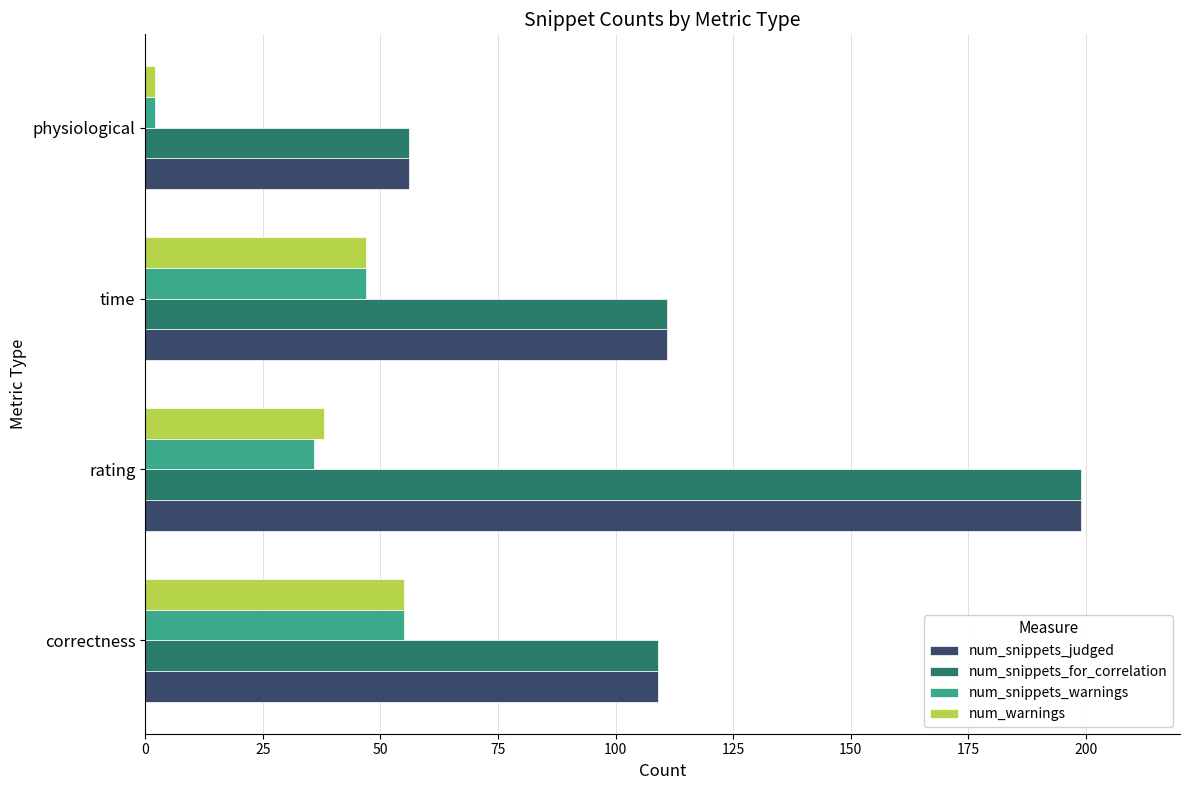

Which label corresponds to the smallest value in the chart?

physiological